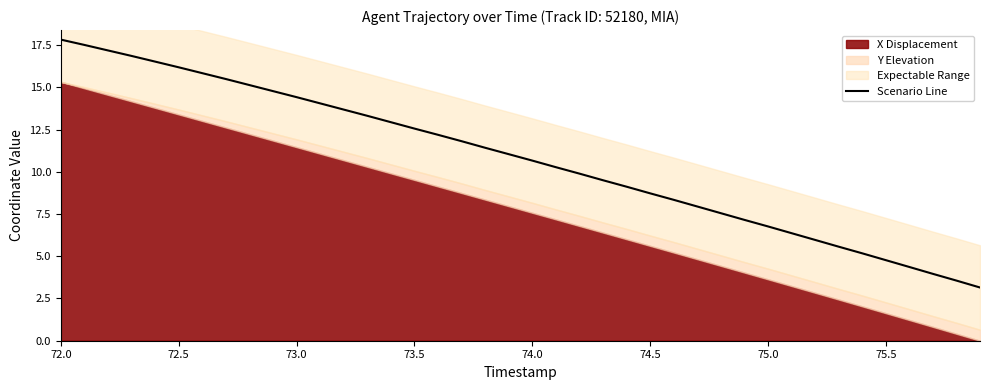

Is it true that Scenario Line equals 9.7 at 75.0?

False